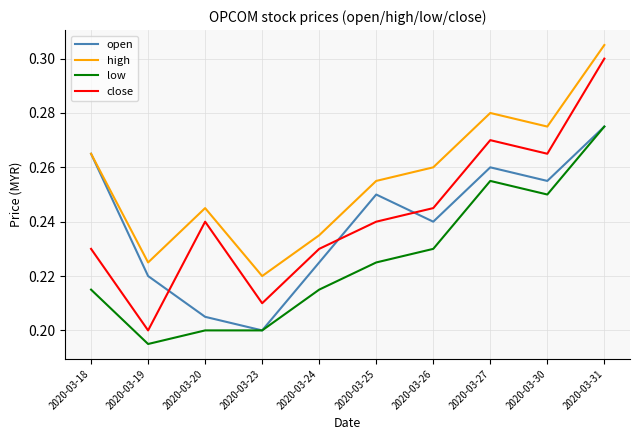

Which series has the largest range (max minus min)?

close